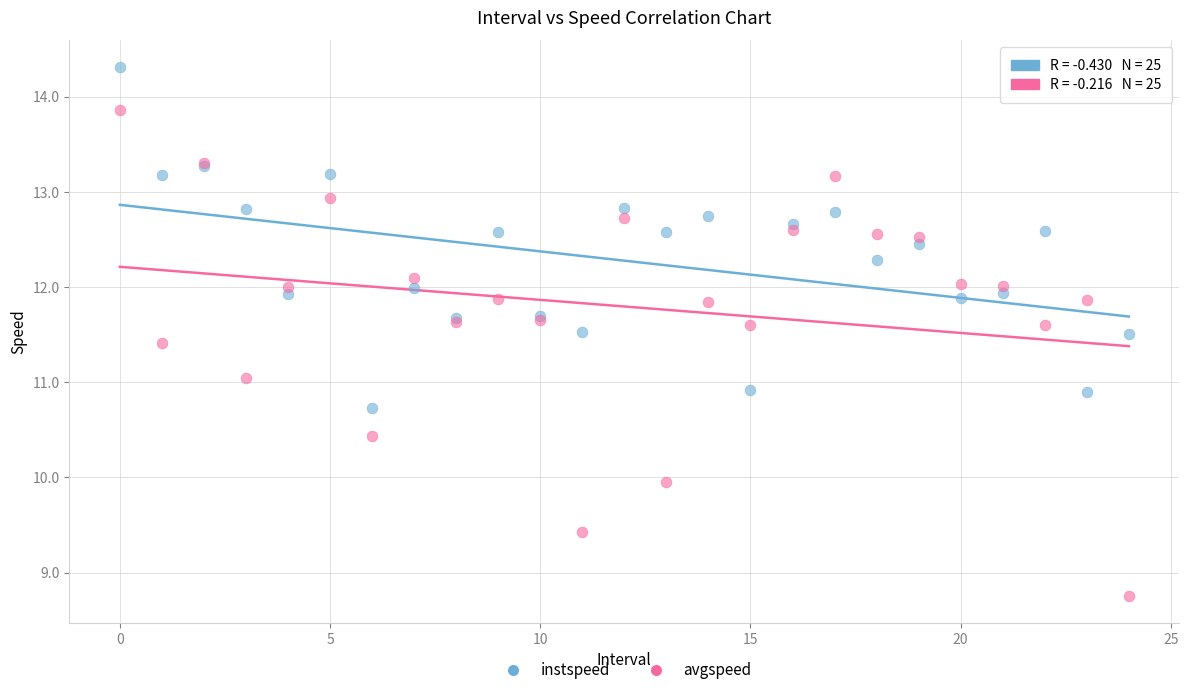

Which series reaches the maximum Y coordinate?

instspeed